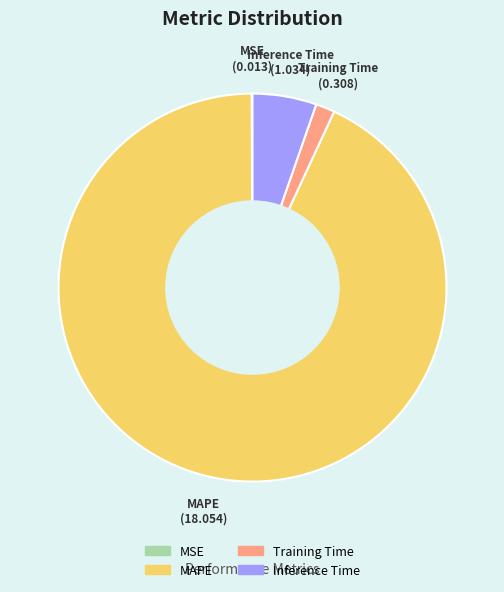

The MAPE slice represents 99% of the pie. True or false?

False